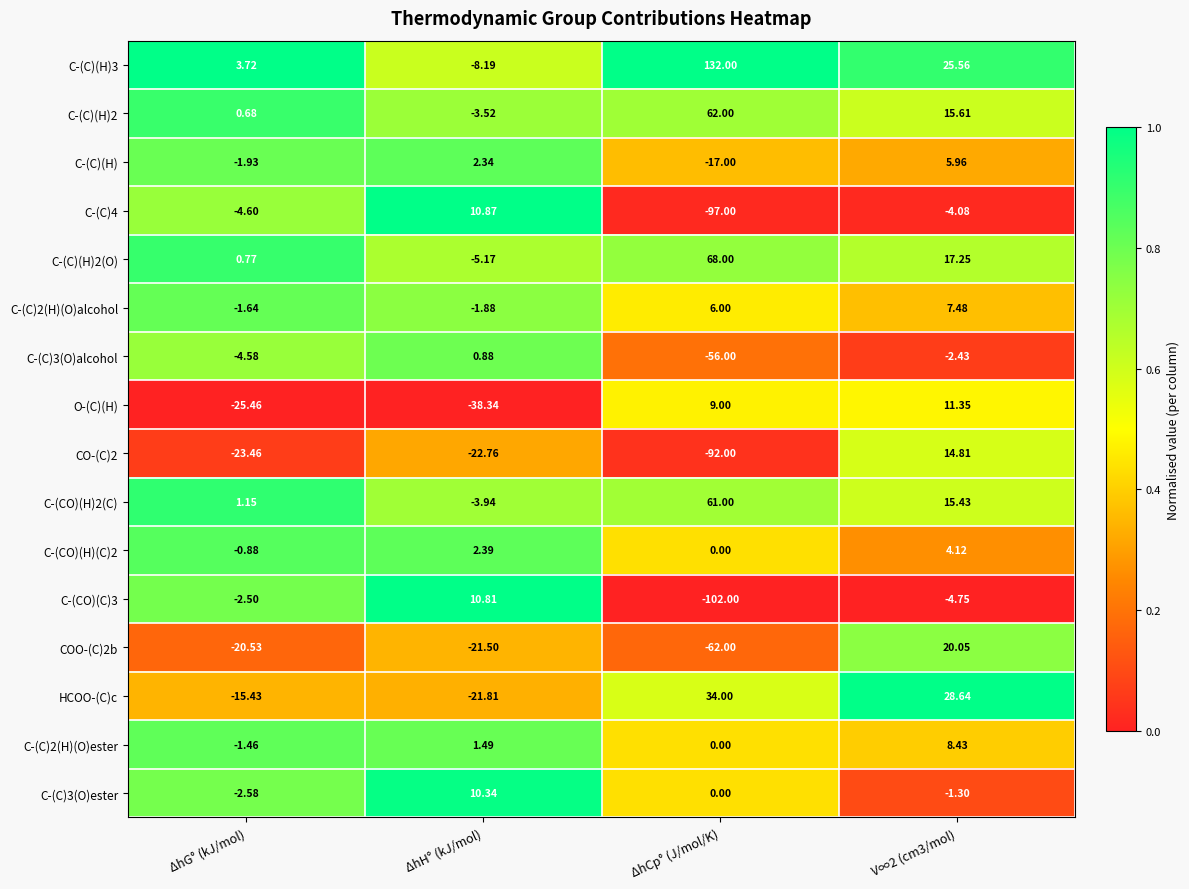

Where does the C-(C)(H)2 series first go above 15?

ΔhCp° (J/mol/K)